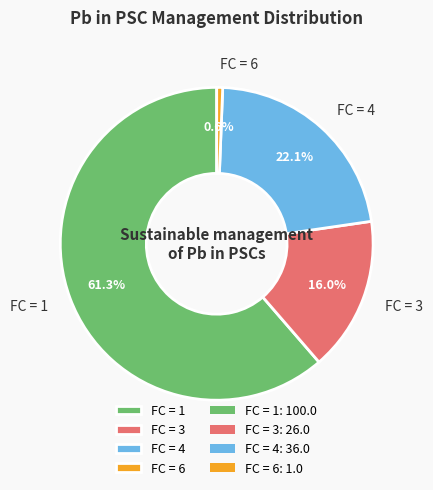

How many segments does this pie chart have?

4